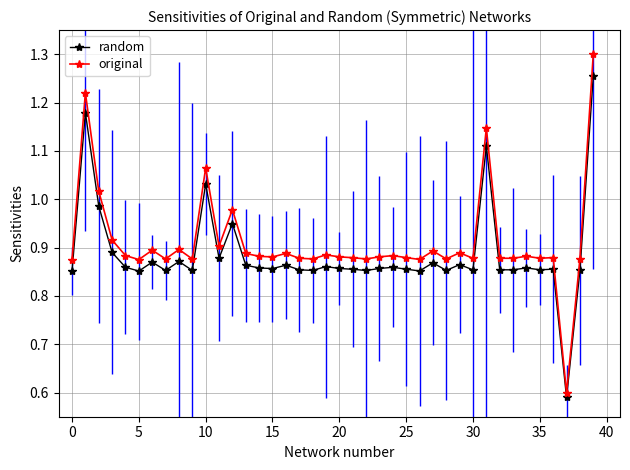

Count the number of data series in this chart.

2